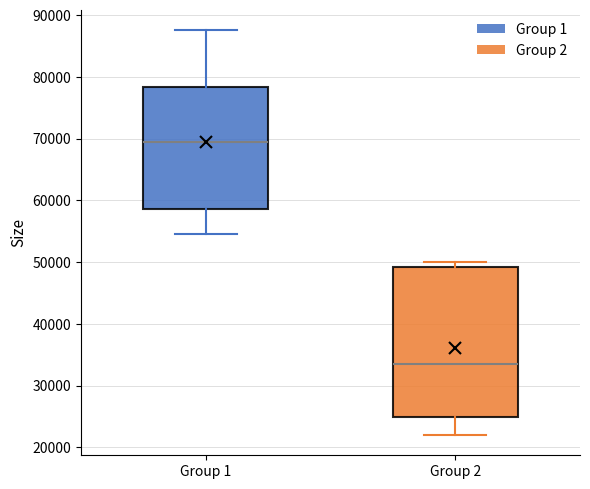

Where does the median line of the box for Group 2 sit on the y-axis? The values are not printed on the chart, so give them approximately, as read against the axis.

34000